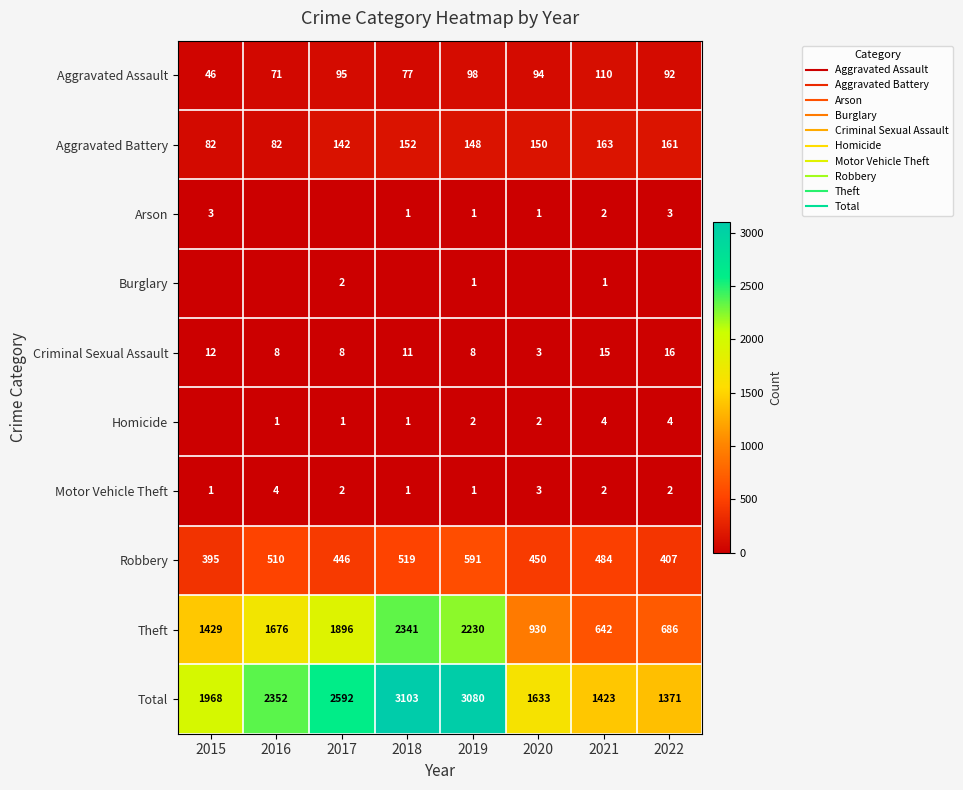

What is the sum of the Aggravated Battery values at 2016 and 2019?

230